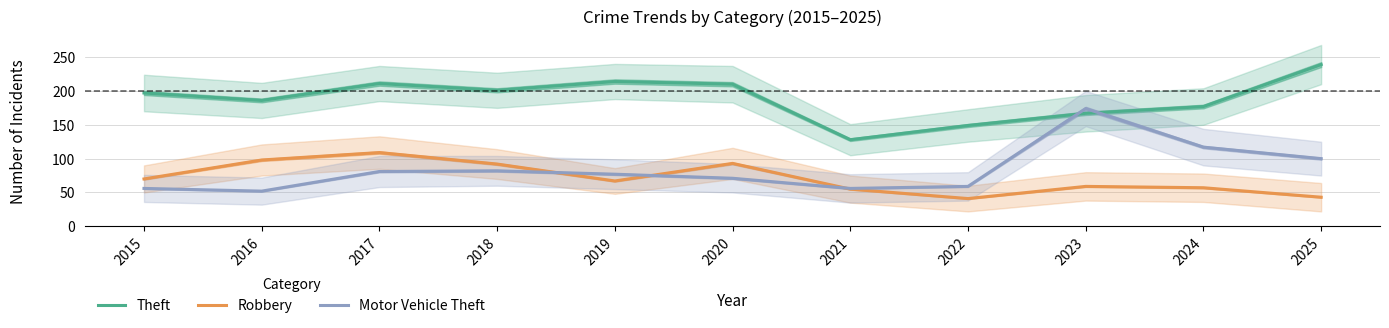

Which series has the largest total across all categories?

Theft